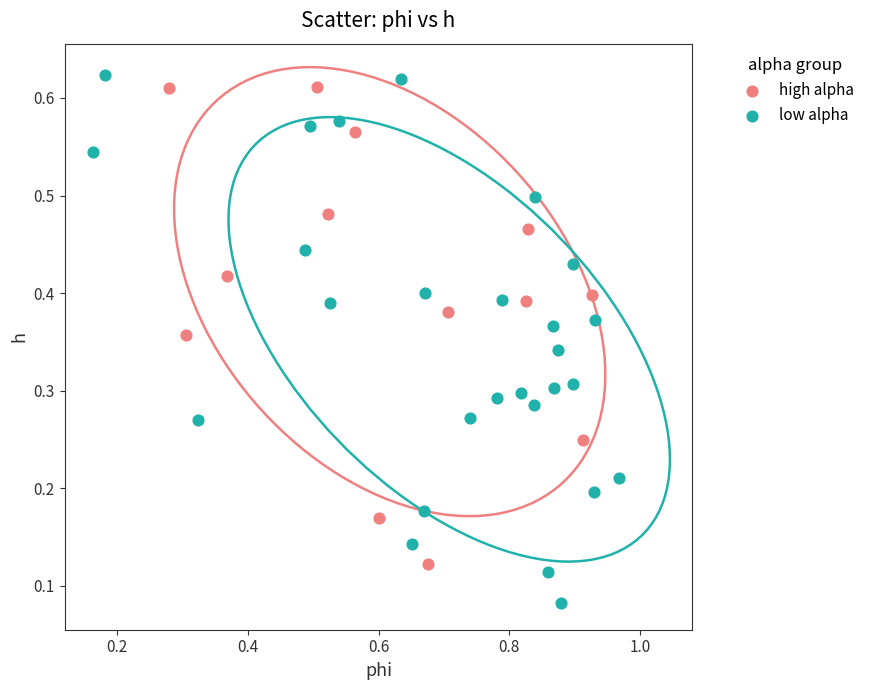

Which series reaches the maximum Y coordinate?

low alpha